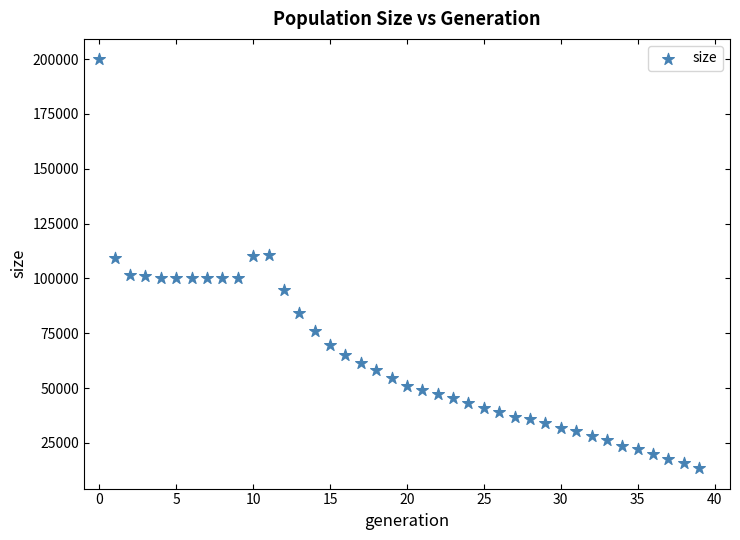

What is the range of Y values (max minus min)?

186447